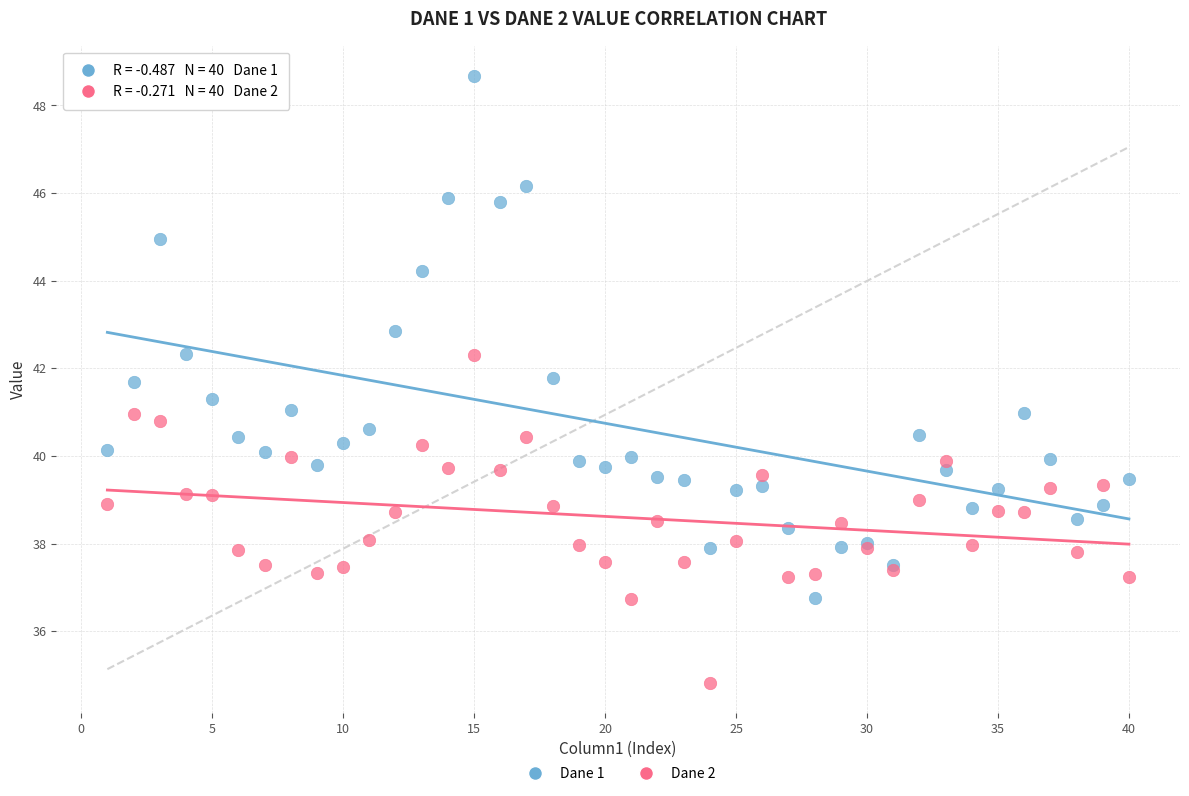

Which series reaches the minimum Y coordinate?

Dane 2